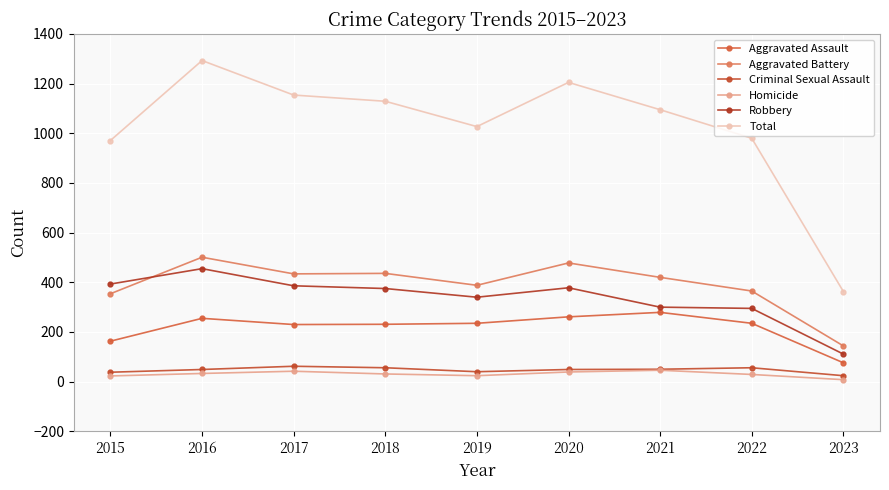

Reading left to right, what are all the values shown in this chart?

Aggravated Assault: 2015=163	2016=255	2017=230	2018=231	2019=235	2020=261	2021=279	2022=235	2023=76
Aggravated Battery: 2015=354	2016=501	2017=434	2018=436	2019=388	2020=478	2021=420	2022=365	2023=144
Criminal Sexual Assault: 2015=38	2016=49	2017=62	2018=56	2019=40	2020=49	2021=50	2022=56	2023=24
Homicide: 2015=23	2016=33	2017=42	2018=31	2019=24	2020=39	2021=46	2022=29	2023=8
Robbery: 2015=393	2016=455	2017=386	2018=375	2019=340	2020=378	2021=300	2022=295	2023=111
Total: 2015=971	2016=1293	2017=1154	2018=1129	2019=1027	2020=1205	2021=1095	2022=980	2023=363